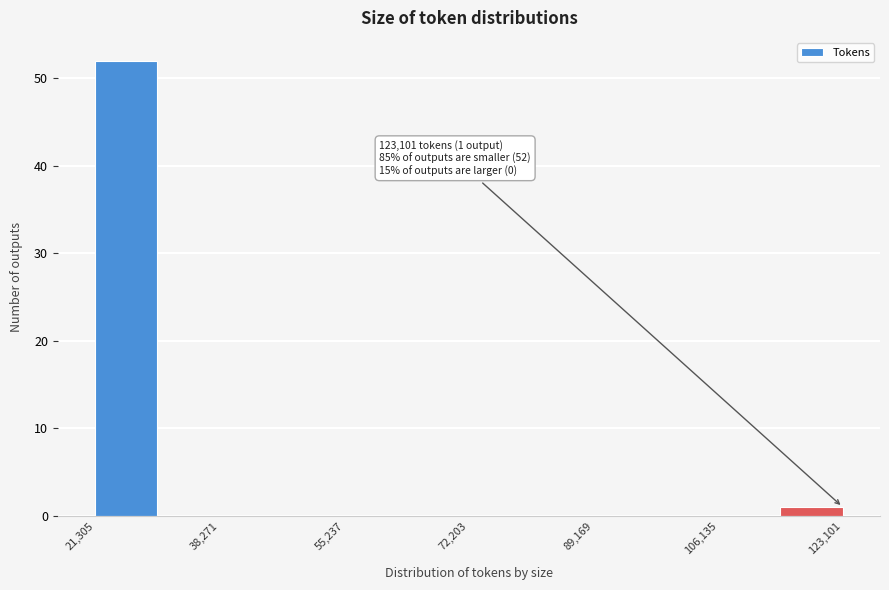

Which range on the x-axis has the tallest bar?

22000 to 30000